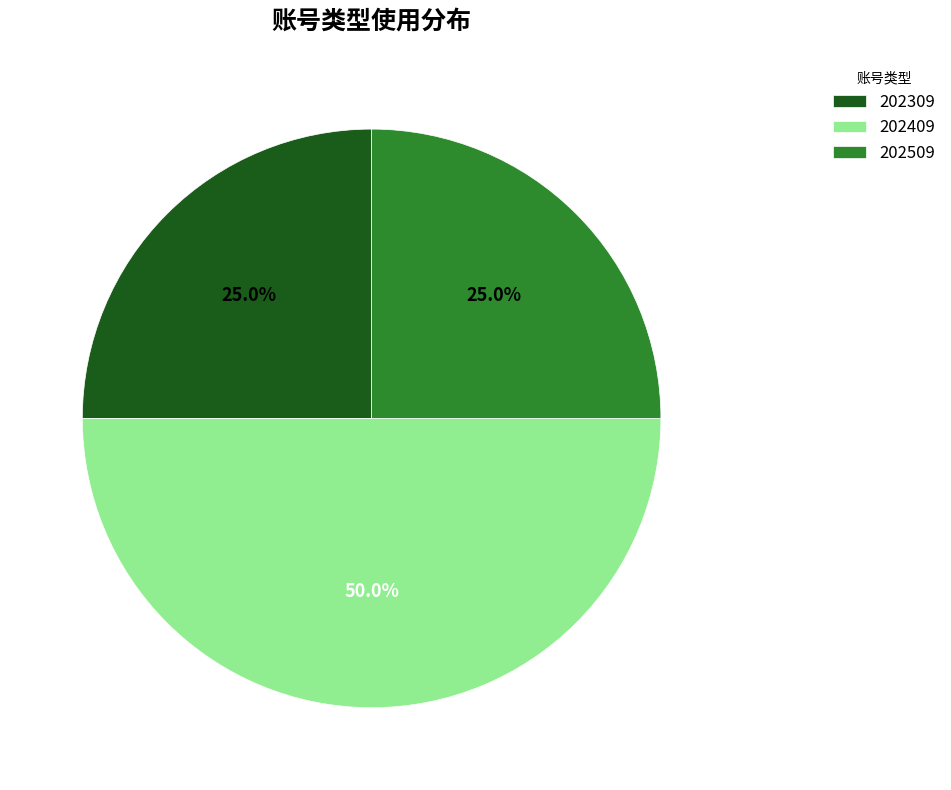

Between 202309 and 202409, which is larger?

202409